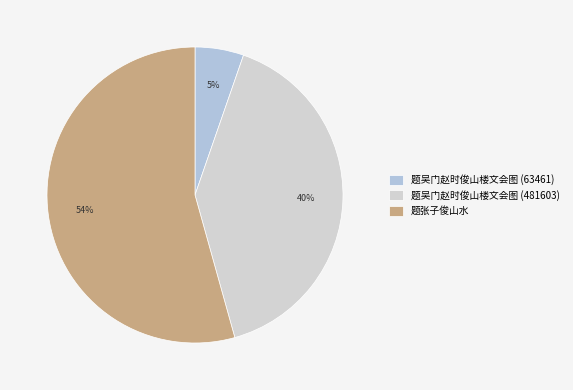

Which has a higher value, 题吴门赵时俊山楼文会图 (481603) or 题吴门赵时俊山楼文会图 (63461)?

题吴门赵时俊山楼文会图 (481603)